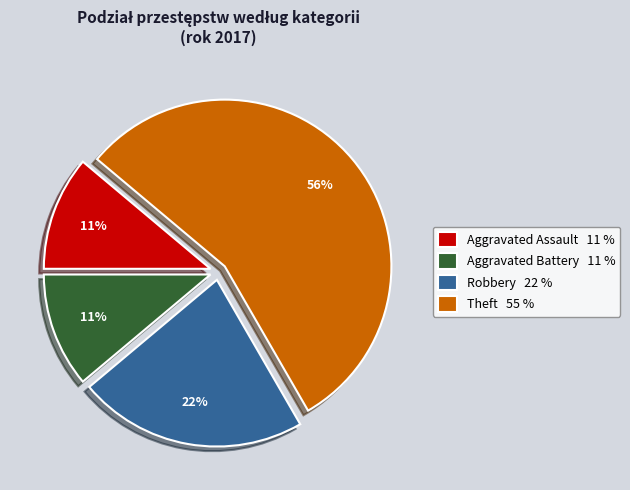

Which slice is the largest?

Theft